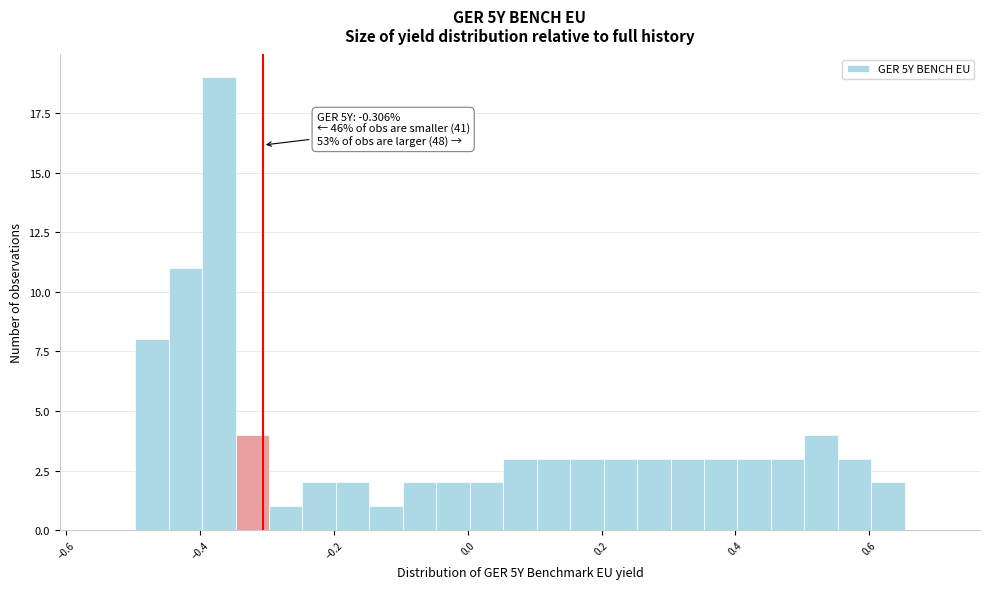

Around what value on the x-axis is the tallest bar? Give the approximate position of its centre, as read against the axis.

-0.38